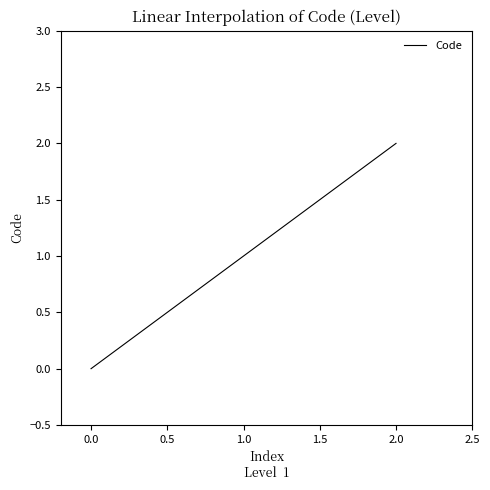

What is the ratio of the value at 1.0 to the value at 2.0?

0.5